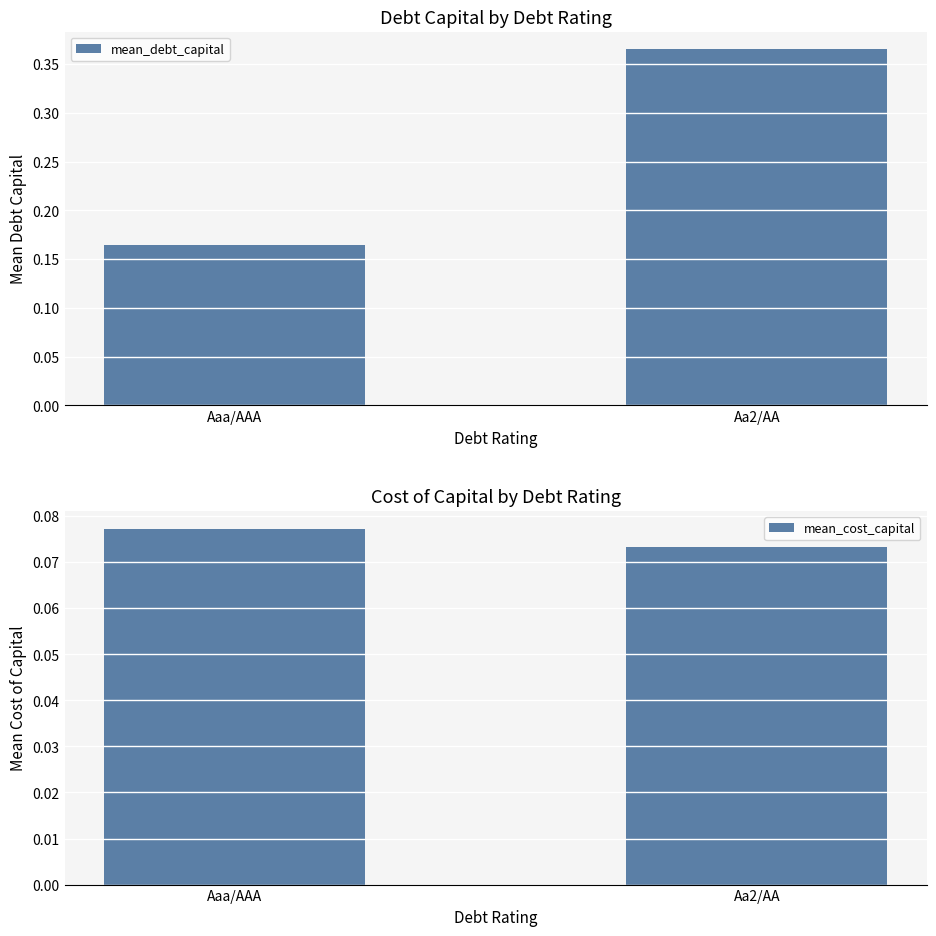

Which series has the largest range (max minus min)?

mean_debt_capital